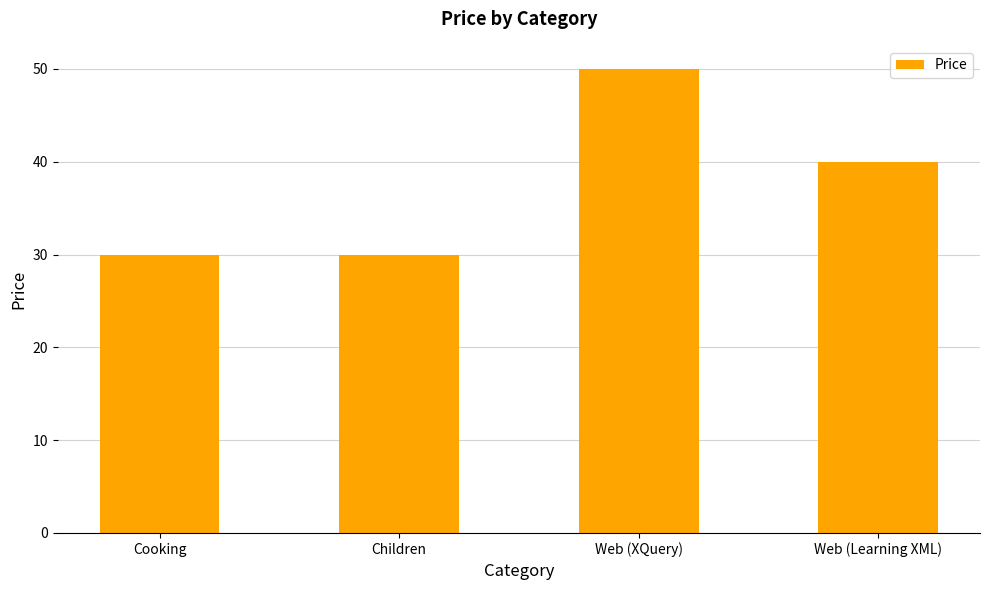

Does the chart contain stacked bars?

No